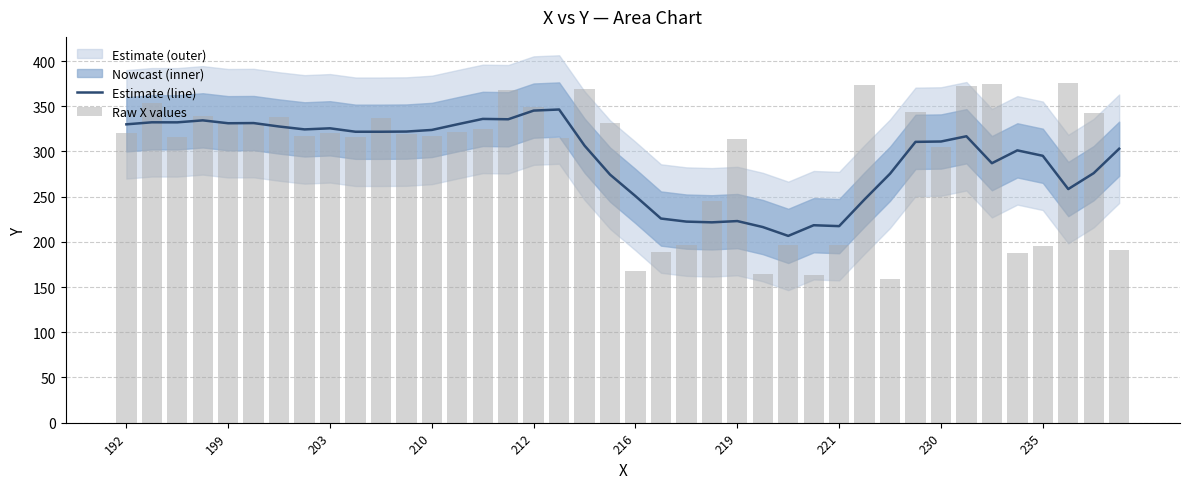

How many data points in Raw X values are less than 320?

20